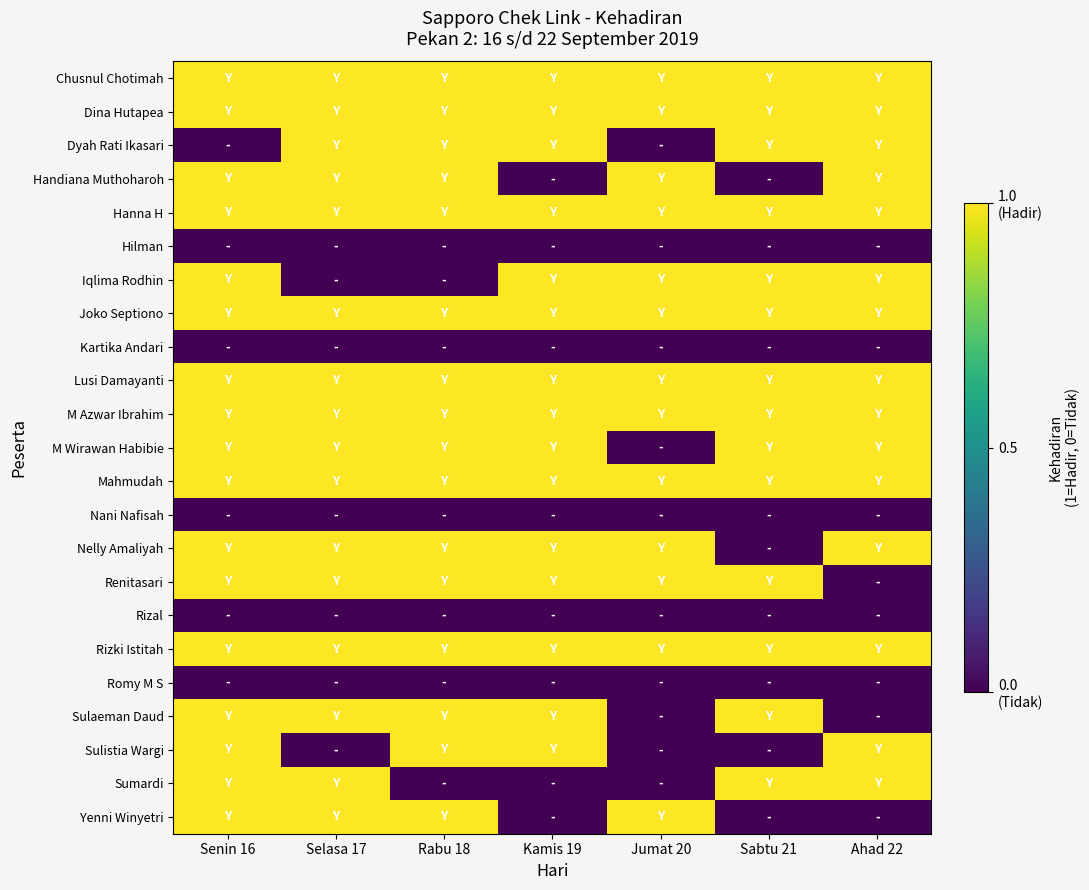

Which label corresponds to the largest value in the chart?

Senin 16